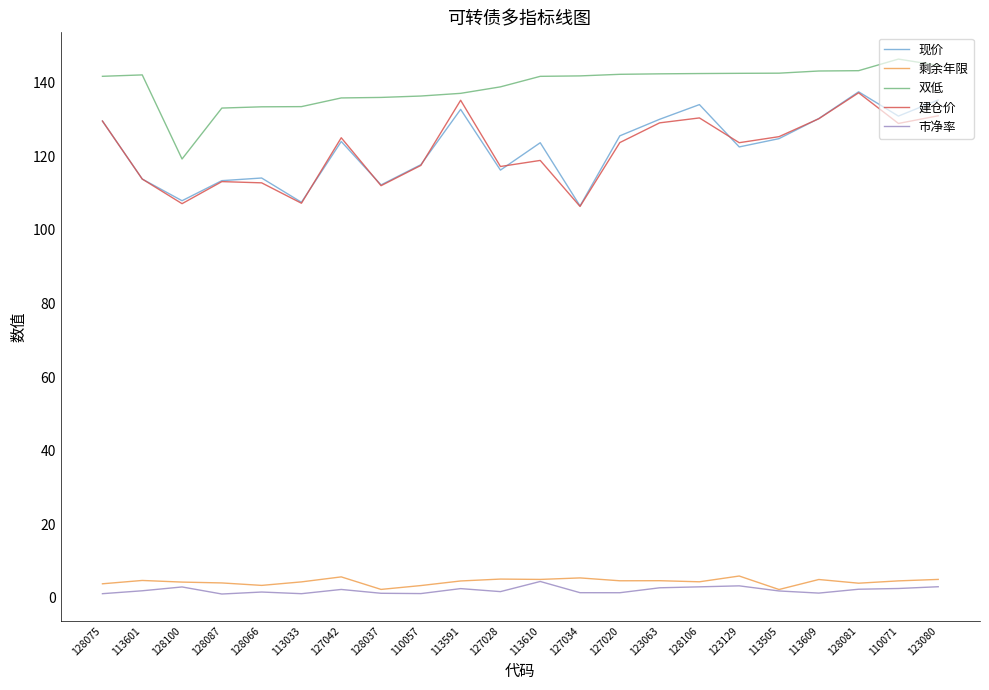

What is the total value across all series at 113505?

396.8